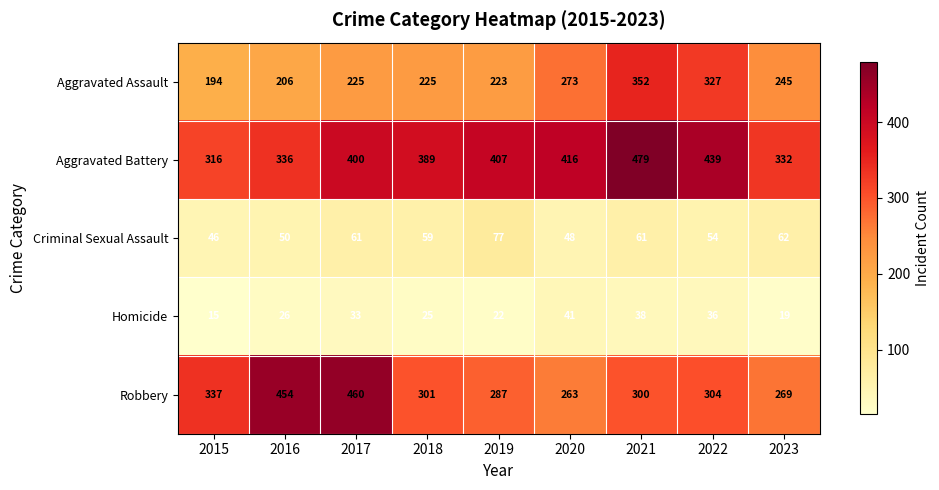

At 2021, list the series in order from smallest to largest.

Homicide, Criminal Sexual Assault, Robbery, Aggravated Assault, Aggravated Battery